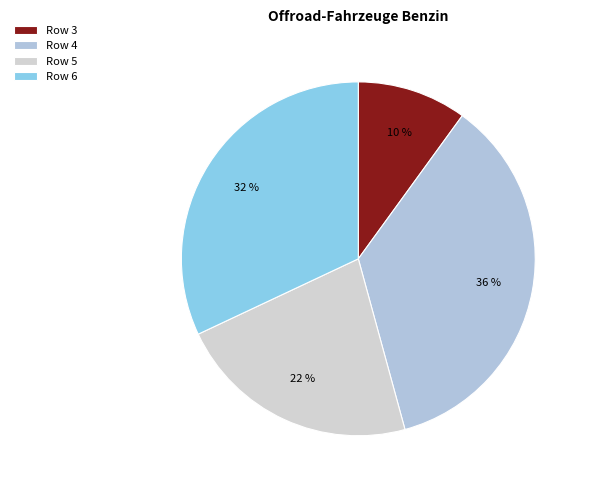

Is Row 5 the majority of the pie?

No